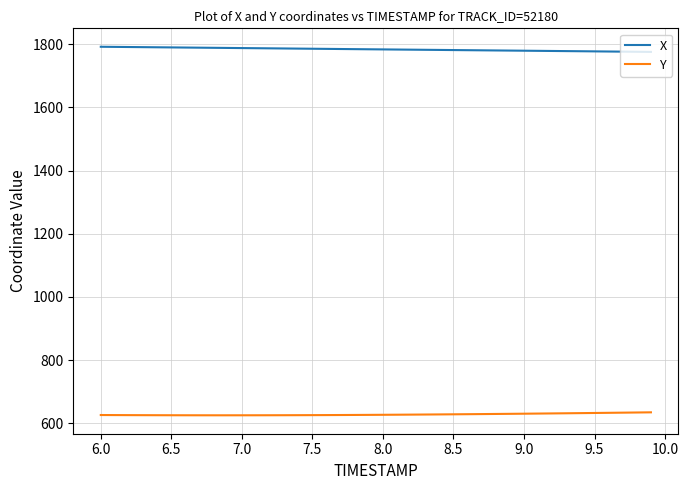

What is the difference between the maximum and second lowest values in the X series?

15.9